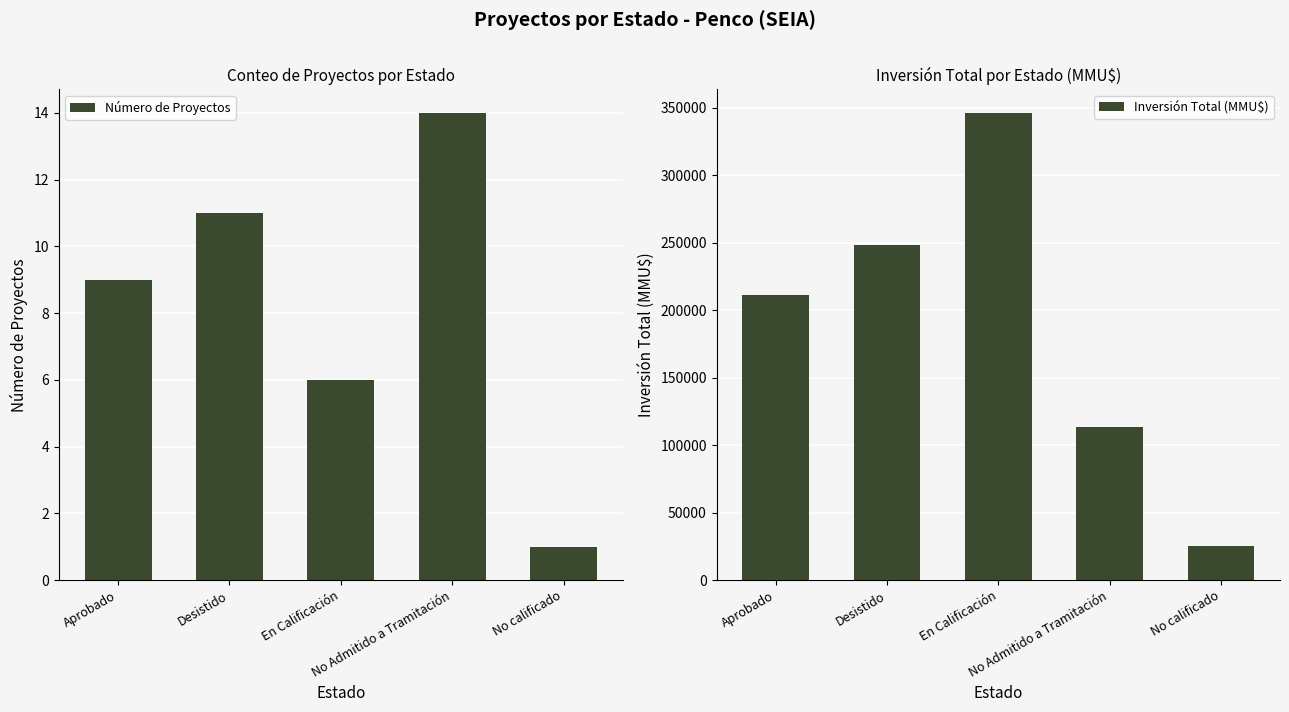

What is the difference between the second highest and second lowest values in the Número de Proyectos series?

5